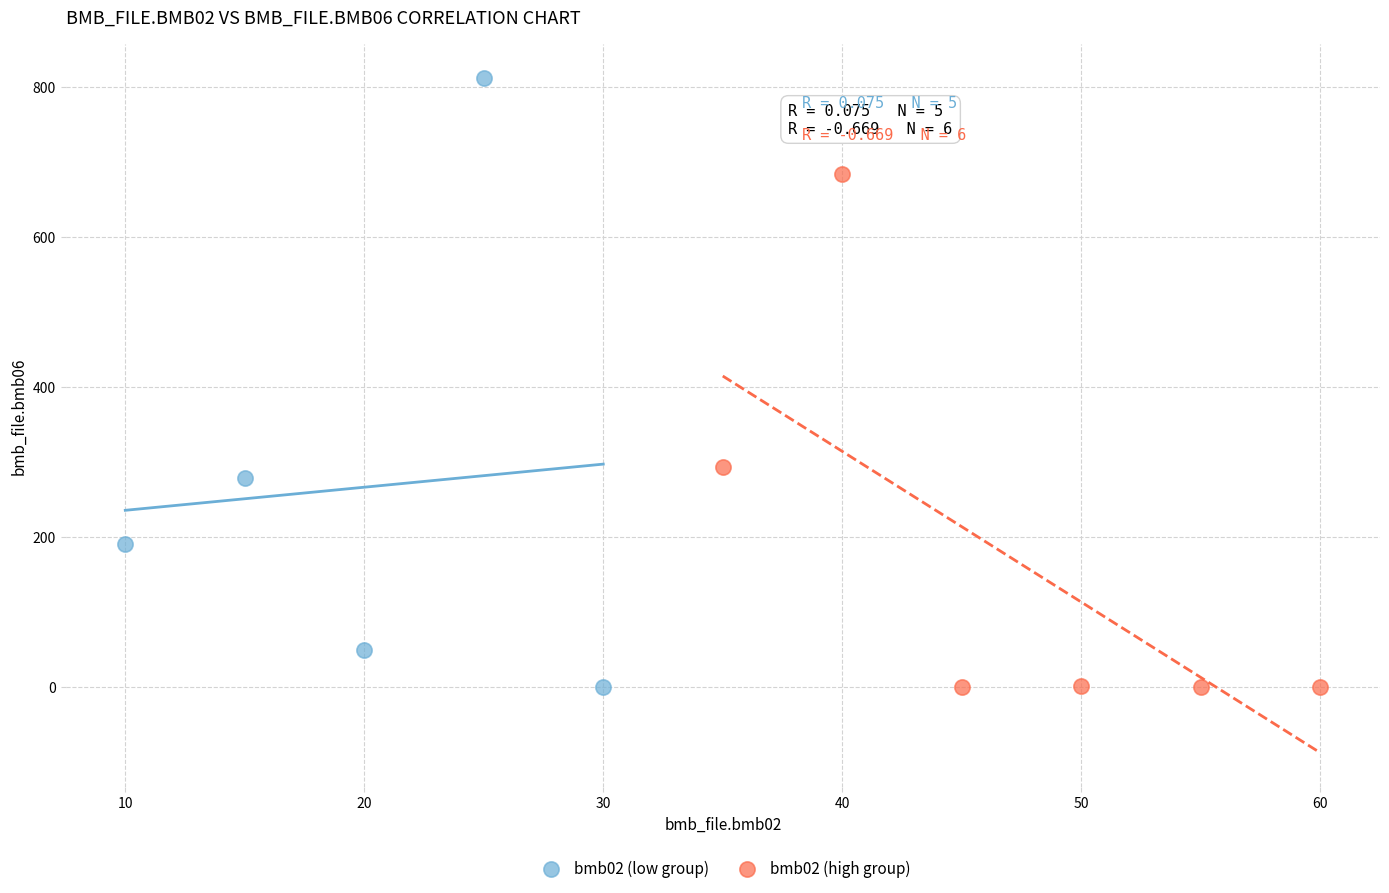

Which series reaches the maximum Y coordinate?

bmb02 (low group)